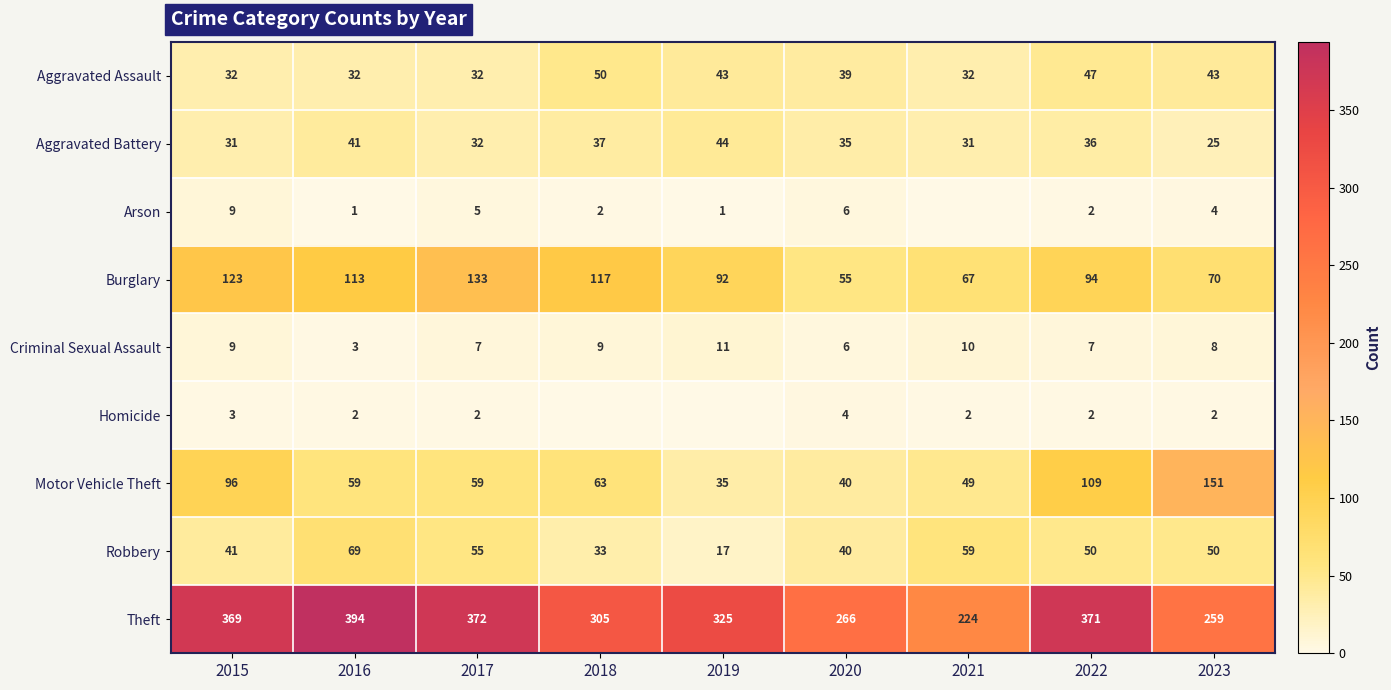

What is the difference between the highest and lowest values at 2022?

369